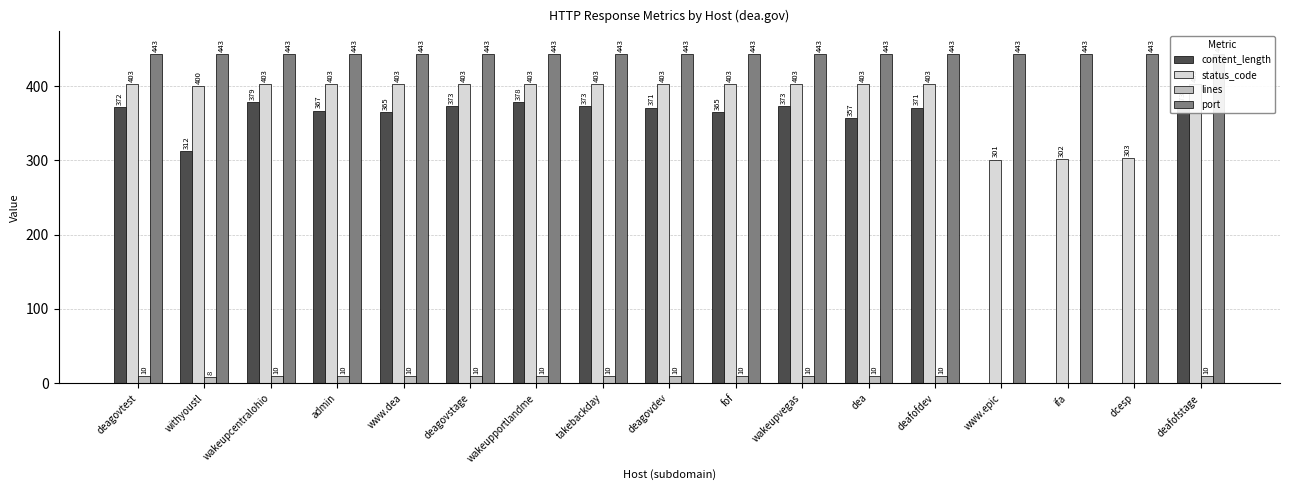

What are all the series names shown in the legend?

content_length, status_code, lines, port